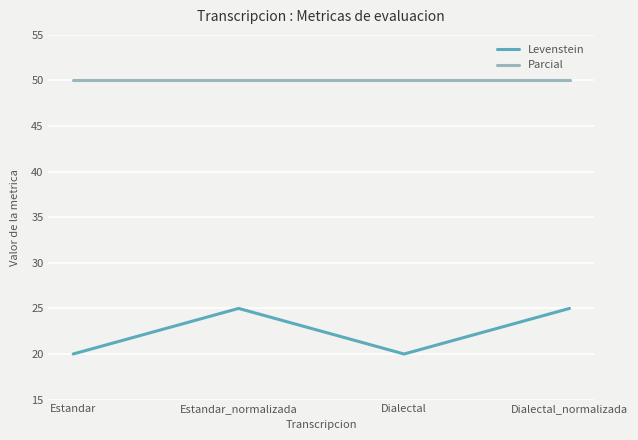

The value of Parcial at Estandar is 50.0. True or false?

True